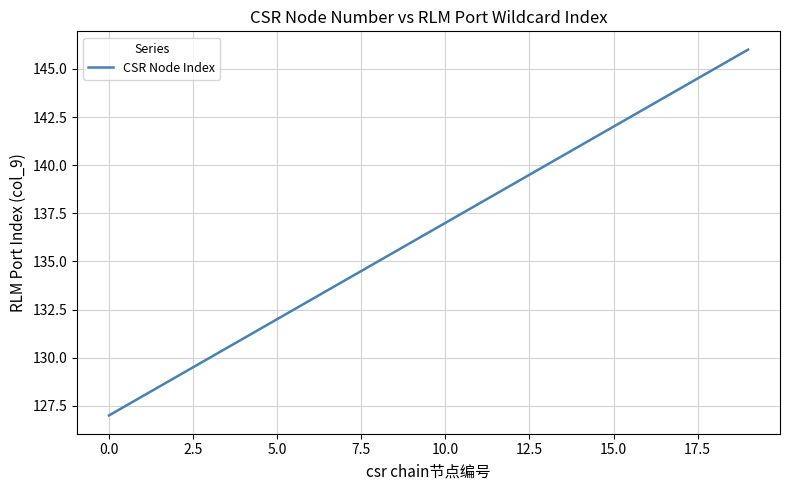

What is the maximum value shown in the chart?

146